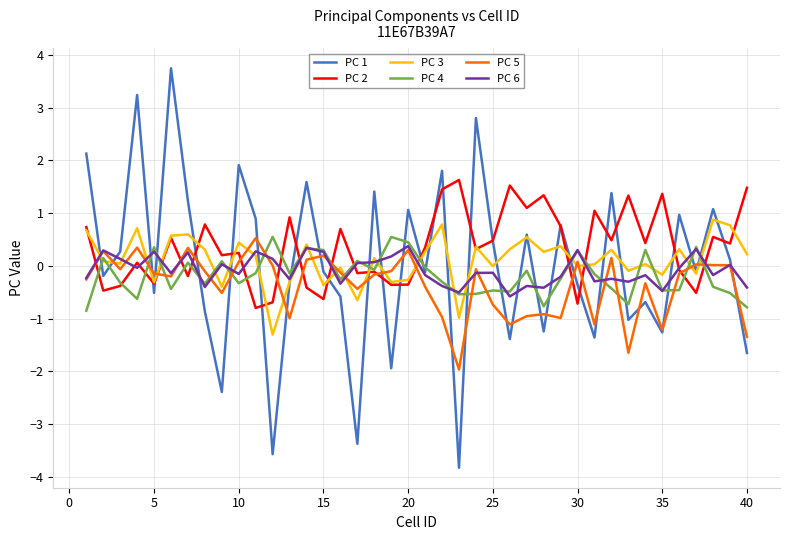

Which series has the largest range (max minus min)?

PC 1